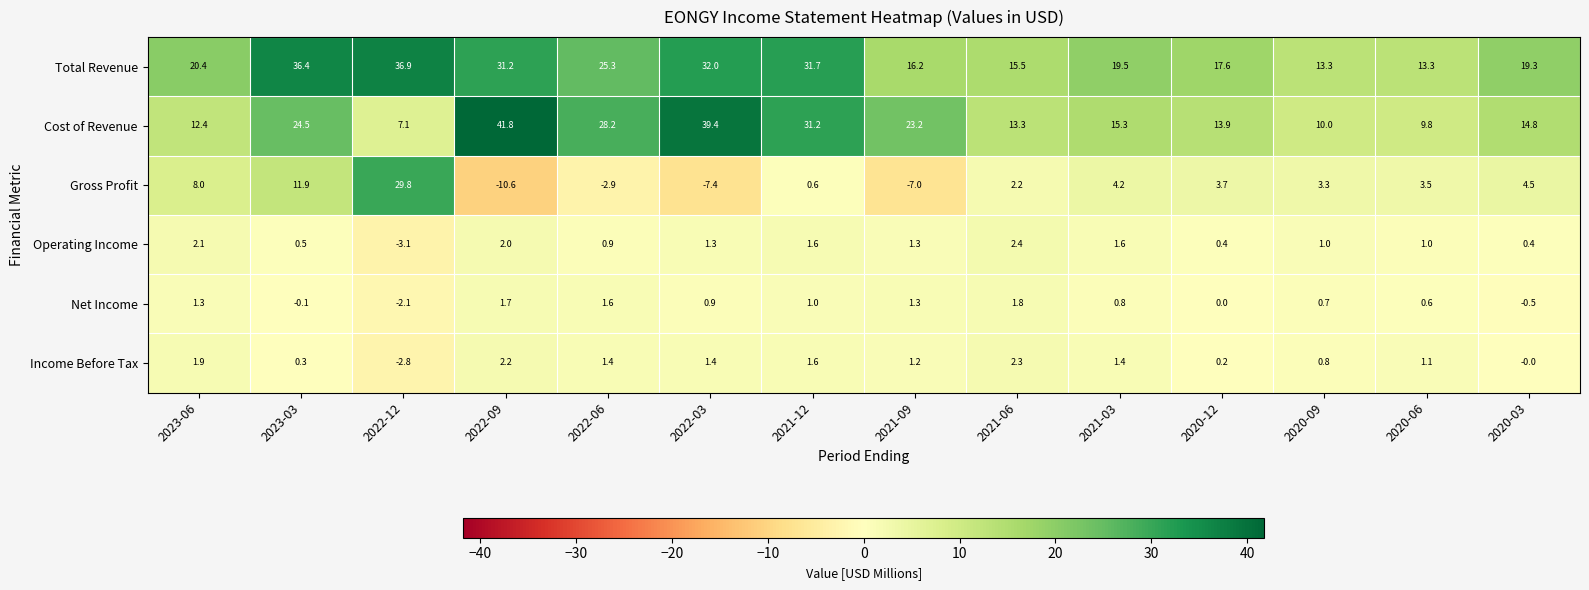

What is the total value across all series at 2023-06?

46.1